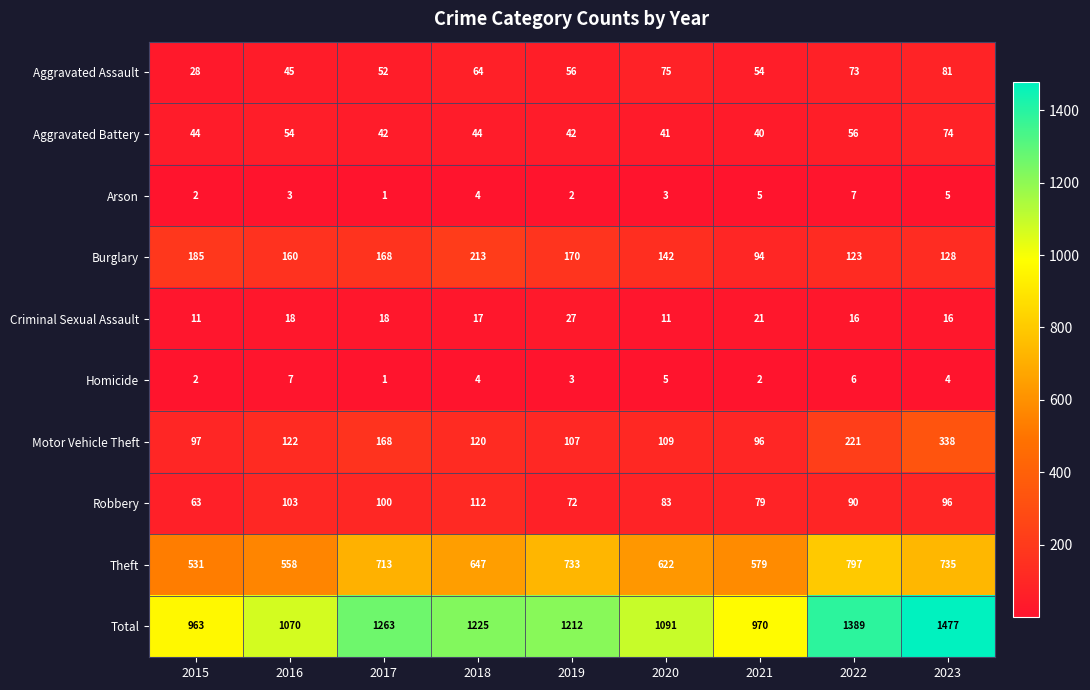

Which series changed the most between 2018 and 2021?

Total